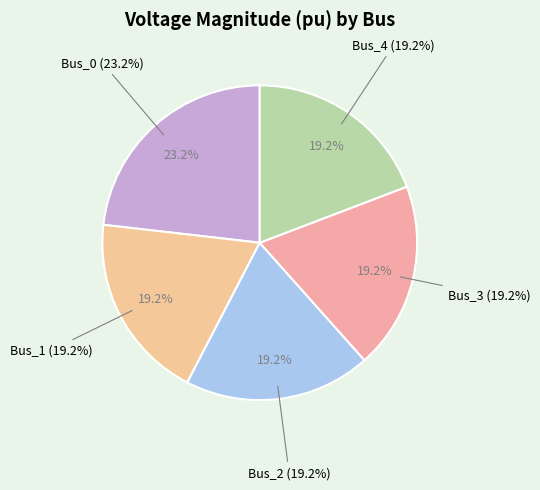

Do Bus_1 and Bus_3 together represent more than half of the pie?

No